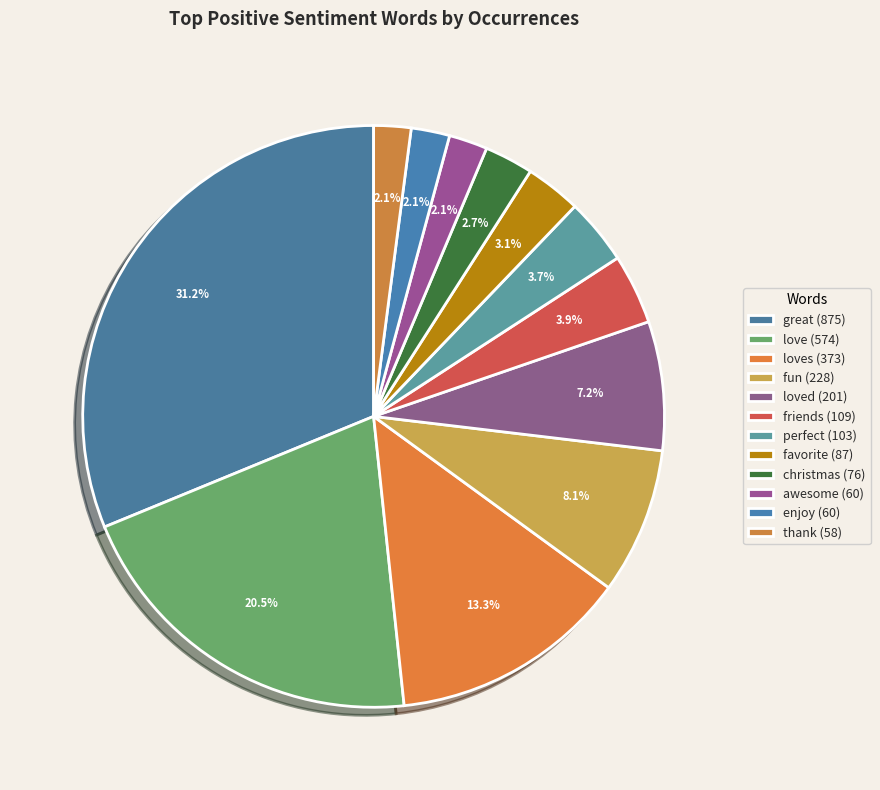

How many segments does this pie chart have?

12